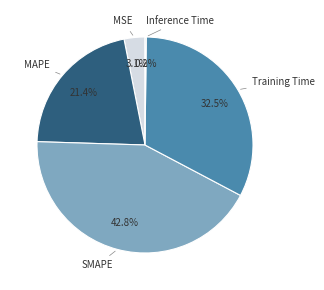

Is MAPE the majority of the pie?

No